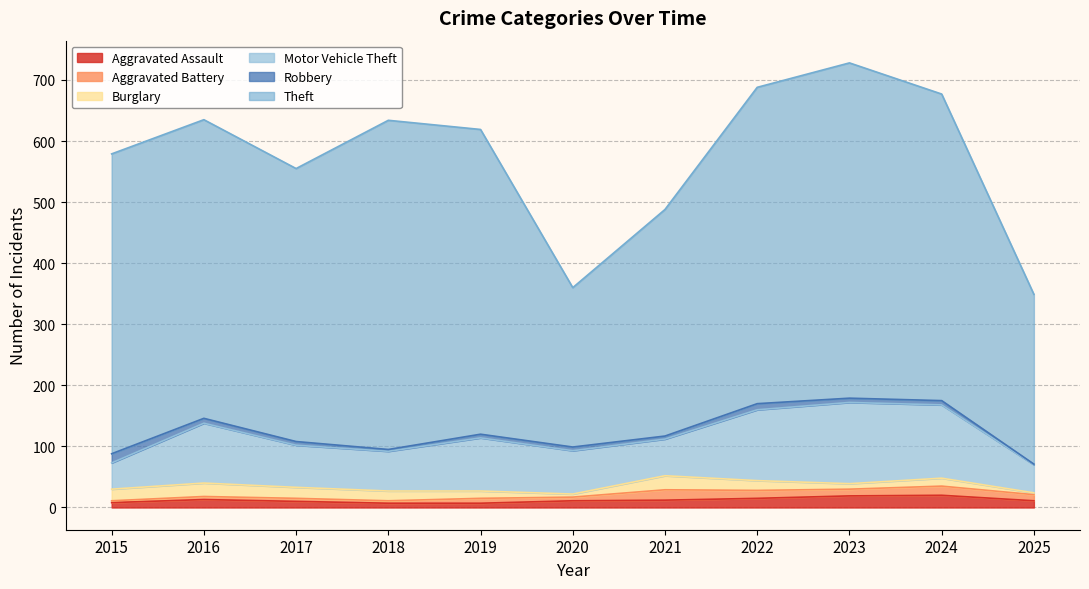

How many intersections are there between Aggravated Assault and Burglary?

3